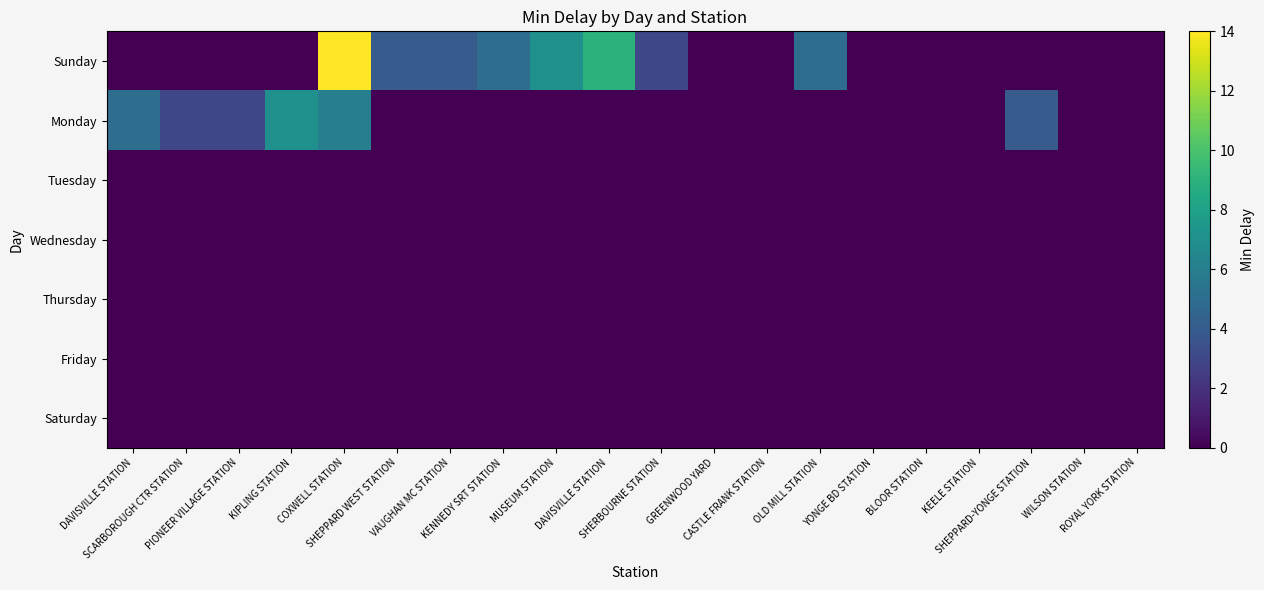

Reading left to right, list all the values displayed in this chart.

Sunday: DAVISVILLE STATION=0	SCARBOROUGH CTR STATION=0	PIONEER VILLAGE STATION=0	KIPLING STATION=0	COXWELL STATION=14	SHEPPARD WEST STATION=4	VAUGHAN MC STATION=4	KENNEDY SRT STATION=5	MUSEUM STATION=7	DAVISVILLE STATION=9	SHERBOURNE STATION=3	GREENWOOD YARD=0	CASTLE FRANK STATION=0	OLD MILL STATION=5	YONGE BD STATION=0	BLOOR STATION=0	KEELE STATION=0	SHEPPARD-YONGE STATION=0	WILSON STATION=0	ROYAL YORK STATION=0
Monday: DAVISVILLE STATION=5	SCARBOROUGH CTR STATION=3	PIONEER VILLAGE STATION=3	KIPLING STATION=7	COXWELL STATION=6	SHEPPARD WEST STATION=0	VAUGHAN MC STATION=0	KENNEDY SRT STATION=0	MUSEUM STATION=0	DAVISVILLE STATION=0	SHERBOURNE STATION=0	GREENWOOD YARD=0	CASTLE FRANK STATION=0	OLD MILL STATION=0	YONGE BD STATION=0	BLOOR STATION=0	KEELE STATION=0	SHEPPARD-YONGE STATION=4	WILSON STATION=0	ROYAL YORK STATION=0
Tuesday: DAVISVILLE STATION=0	SCARBOROUGH CTR STATION=0	PIONEER VILLAGE STATION=0	KIPLING STATION=0	COXWELL STATION=0	SHEPPARD WEST STATION=0	VAUGHAN MC STATION=0	KENNEDY SRT STATION=0	MUSEUM STATION=0	DAVISVILLE STATION=0	SHERBOURNE STATION=0	GREENWOOD YARD=0	CASTLE FRANK STATION=0	OLD MILL STATION=0	YONGE BD STATION=0	BLOOR STATION=0	KEELE STATION=0	SHEPPARD-YONGE STATION=0	WILSON STATION=0	ROYAL YORK STATION=0
Wednesday: DAVISVILLE STATION=0	SCARBOROUGH CTR STATION=0	PIONEER VILLAGE STATION=0	KIPLING STATION=0	COXWELL STATION=0	SHEPPARD WEST STATION=0	VAUGHAN MC STATION=0	KENNEDY SRT STATION=0	MUSEUM STATION=0	DAVISVILLE STATION=0	SHERBOURNE STATION=0	GREENWOOD YARD=0	CASTLE FRANK STATION=0	OLD MILL STATION=0	YONGE BD STATION=0	BLOOR STATION=0	KEELE STATION=0	SHEPPARD-YONGE STATION=0	WILSON STATION=0	ROYAL YORK STATION=0
Thursday: DAVISVILLE STATION=0	SCARBOROUGH CTR STATION=0	PIONEER VILLAGE STATION=0	KIPLING STATION=0	COXWELL STATION=0	SHEPPARD WEST STATION=0	VAUGHAN MC STATION=0	KENNEDY SRT STATION=0	MUSEUM STATION=0	DAVISVILLE STATION=0	SHERBOURNE STATION=0	GREENWOOD YARD=0	CASTLE FRANK STATION=0	OLD MILL STATION=0	YONGE BD STATION=0	BLOOR STATION=0	KEELE STATION=0	SHEPPARD-YONGE STATION=0	WILSON STATION=0	ROYAL YORK STATION=0
Friday: DAVISVILLE STATION=0	SCARBOROUGH CTR STATION=0	PIONEER VILLAGE STATION=0	KIPLING STATION=0	COXWELL STATION=0	SHEPPARD WEST STATION=0	VAUGHAN MC STATION=0	KENNEDY SRT STATION=0	MUSEUM STATION=0	DAVISVILLE STATION=0	SHERBOURNE STATION=0	GREENWOOD YARD=0	CASTLE FRANK STATION=0	OLD MILL STATION=0	YONGE BD STATION=0	BLOOR STATION=0	KEELE STATION=0	SHEPPARD-YONGE STATION=0	WILSON STATION=0	ROYAL YORK STATION=0
Saturday: DAVISVILLE STATION=0	SCARBOROUGH CTR STATION=0	PIONEER VILLAGE STATION=0	KIPLING STATION=0	COXWELL STATION=0	SHEPPARD WEST STATION=0	VAUGHAN MC STATION=0	KENNEDY SRT STATION=0	MUSEUM STATION=0	DAVISVILLE STATION=0	SHERBOURNE STATION=0	GREENWOOD YARD=0	CASTLE FRANK STATION=0	OLD MILL STATION=0	YONGE BD STATION=0	BLOOR STATION=0	KEELE STATION=0	SHEPPARD-YONGE STATION=0	WILSON STATION=0	ROYAL YORK STATION=0